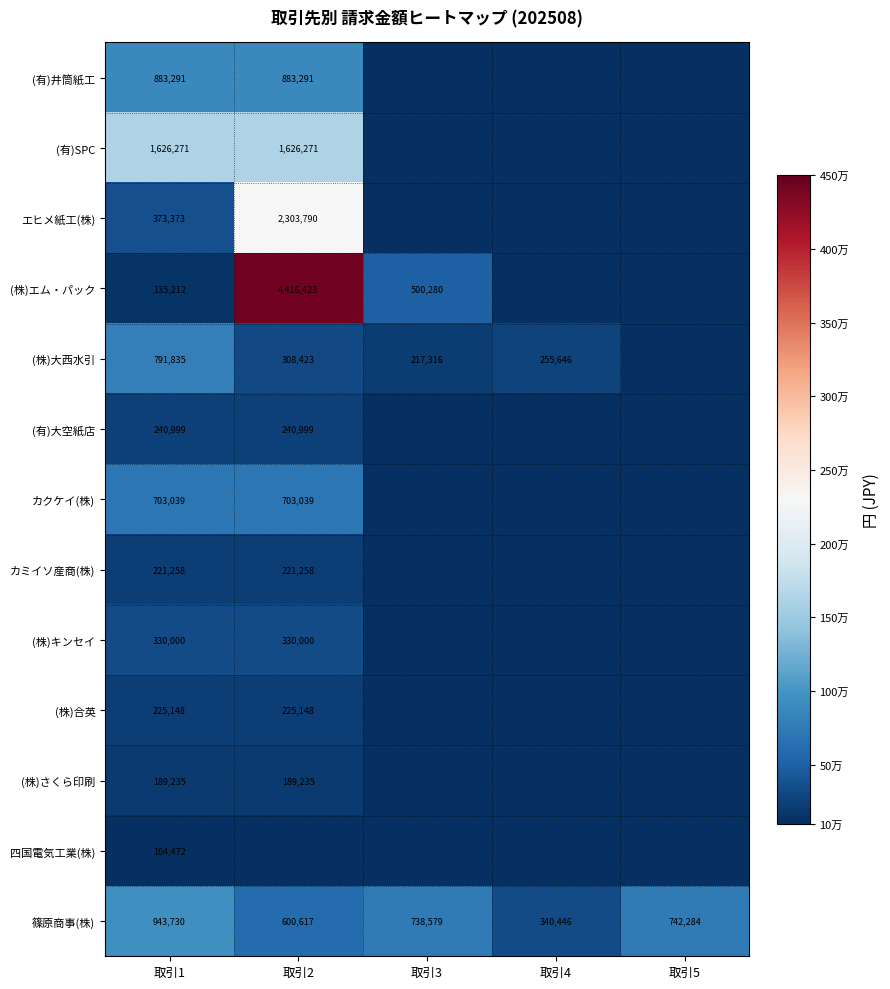

What is the spread (max minus min) of values at 取引5?

742284